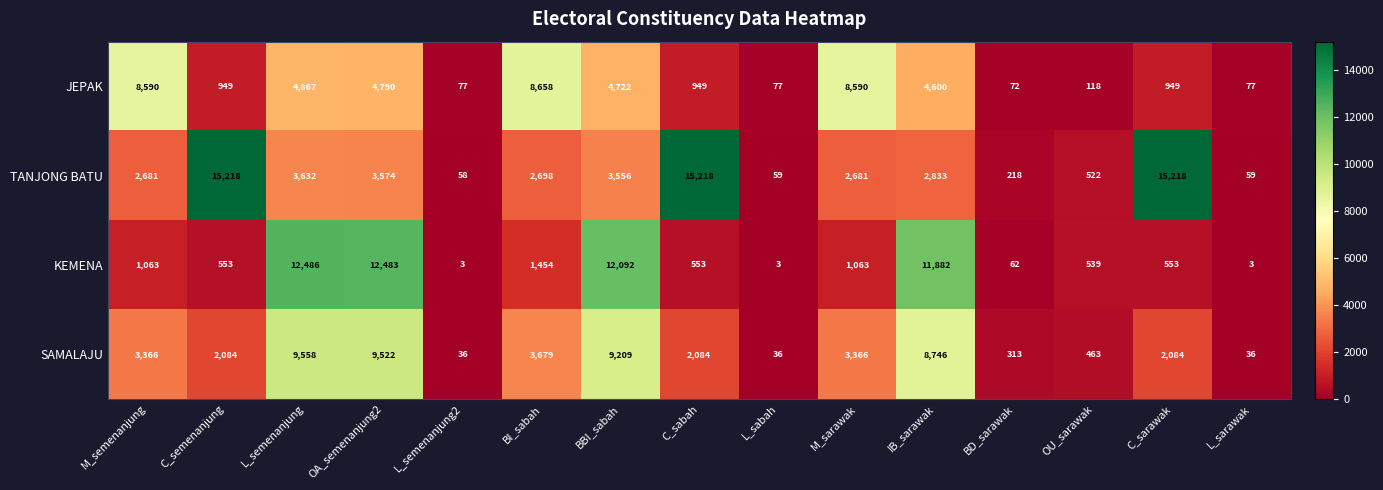

Where does the KEMENA series first go above 553?

M_semenanjung